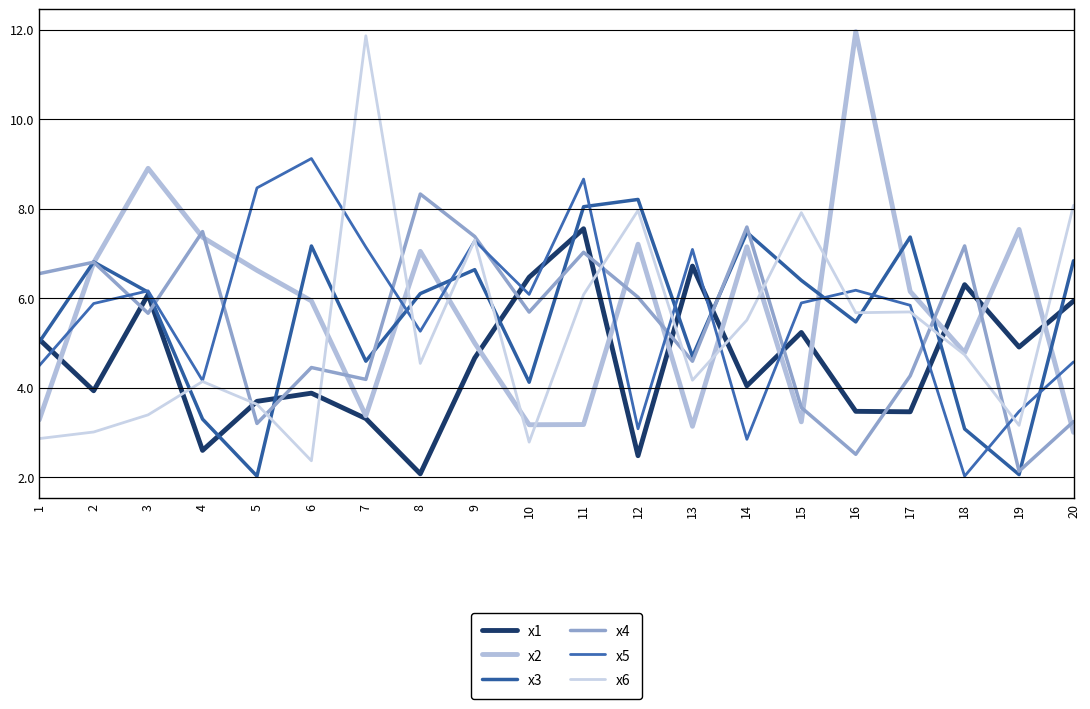

What are all the series names shown in the legend?

x1, x2, x3, x4, x5, x6